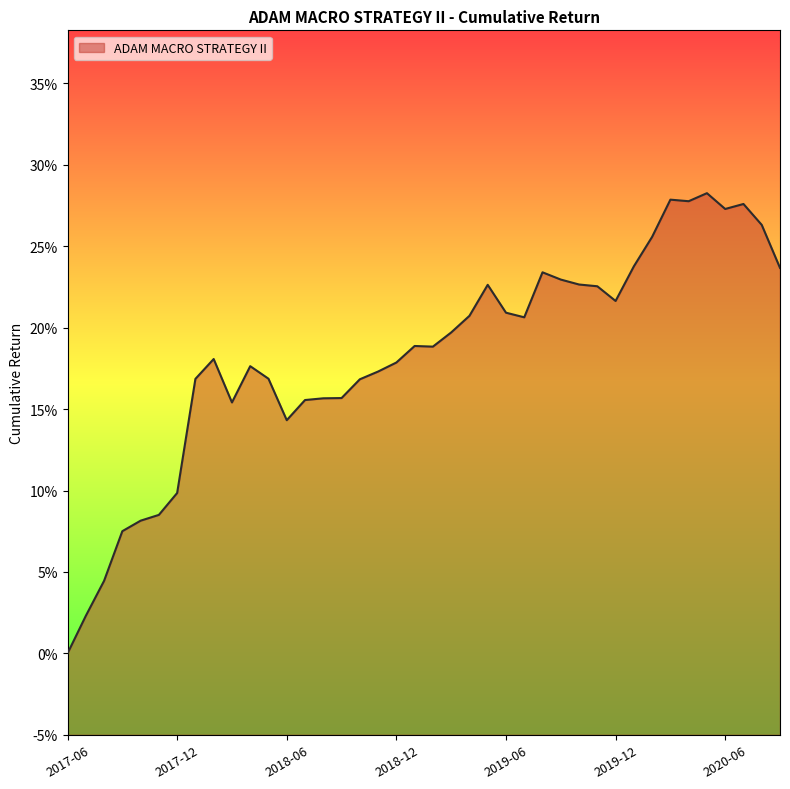

What position from the left is 2019-01?

20